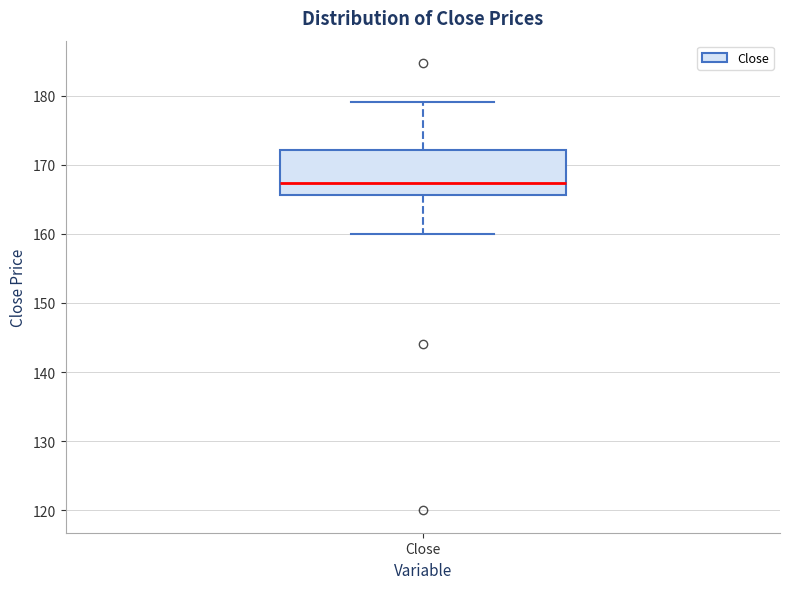

Where does the median line of the box for Close sit on the y-axis? The values are not printed on the chart, so give them approximately, as read against the axis.

167